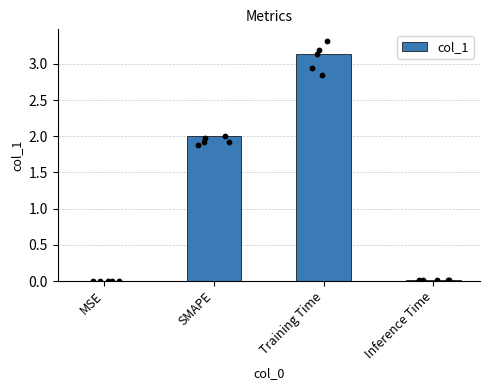

Between SMAPE and Inference Time, which is larger?

SMAPE